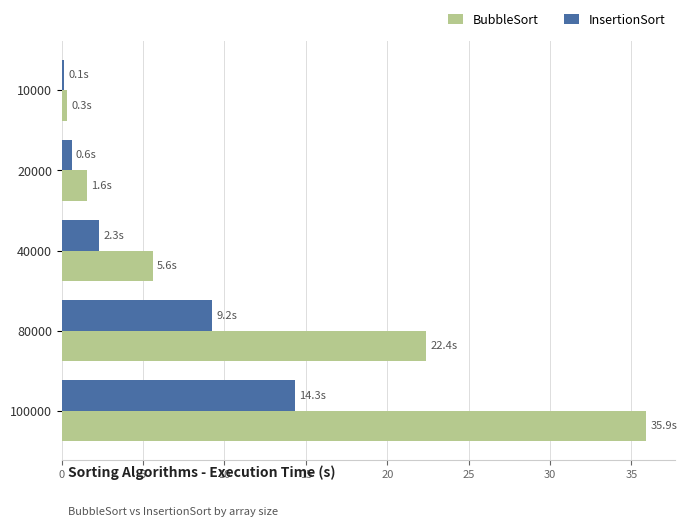

What is the difference between the maximum and minimum values in the BubbleSort series?

35.6